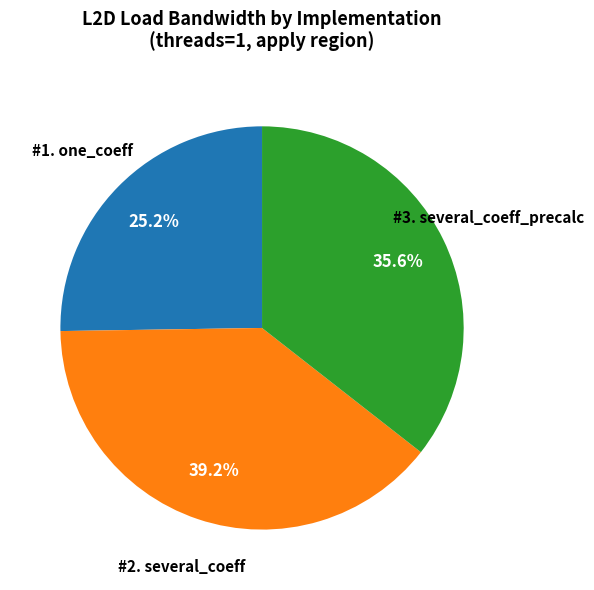

Is there a majority slice in this chart?

No